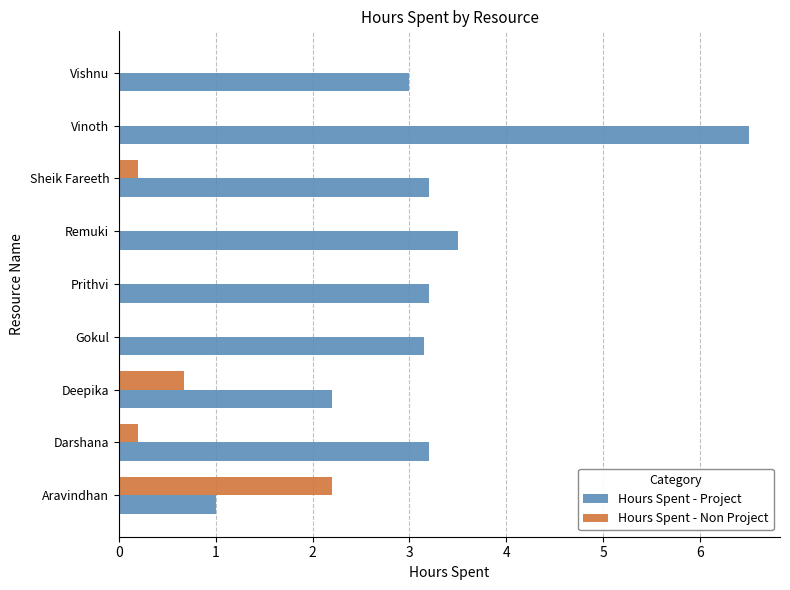

What is the sum of the Hours Spent - Project values at Remuki and Vinoth?

10.0